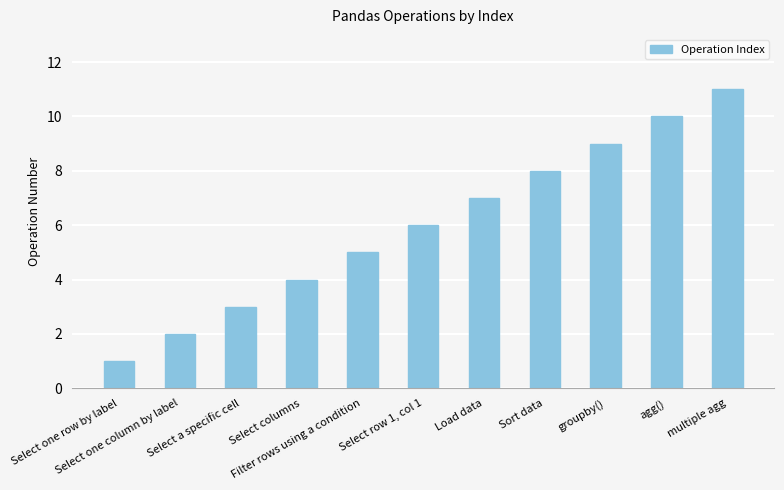

How many values are between 3 and 9?

7